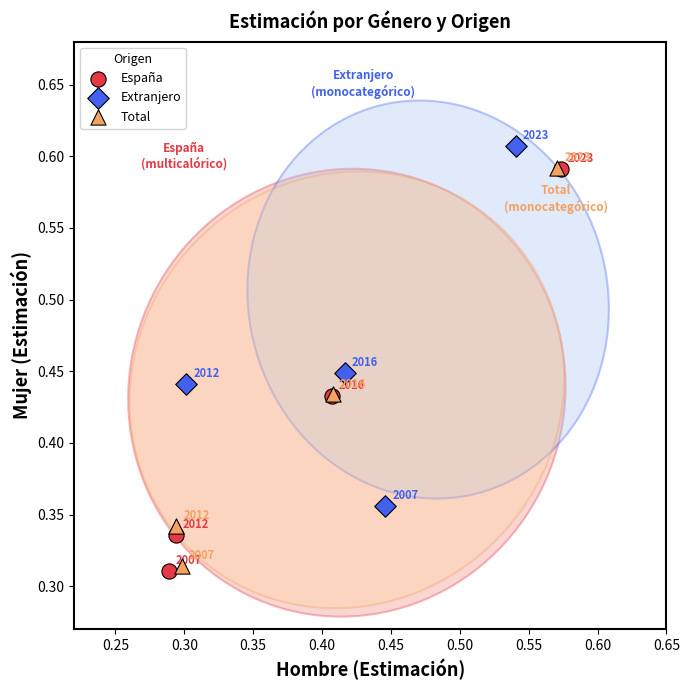

Which series contains the highest Y value?

Extranjero